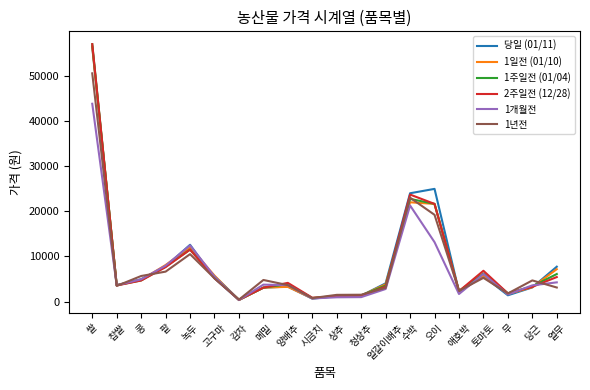

How many lines are shown in the chart?

6